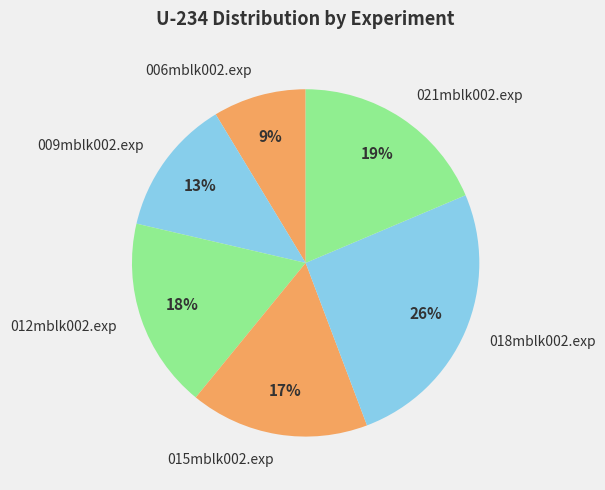

Combined, do 015mblk002.exp and 006mblk002.exp account for over 50%?

No